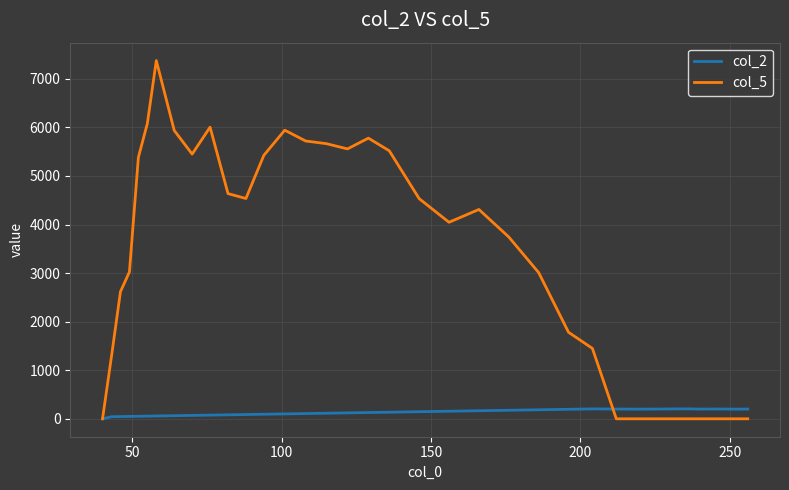

What is the highest value of the col_2 series?

205.0